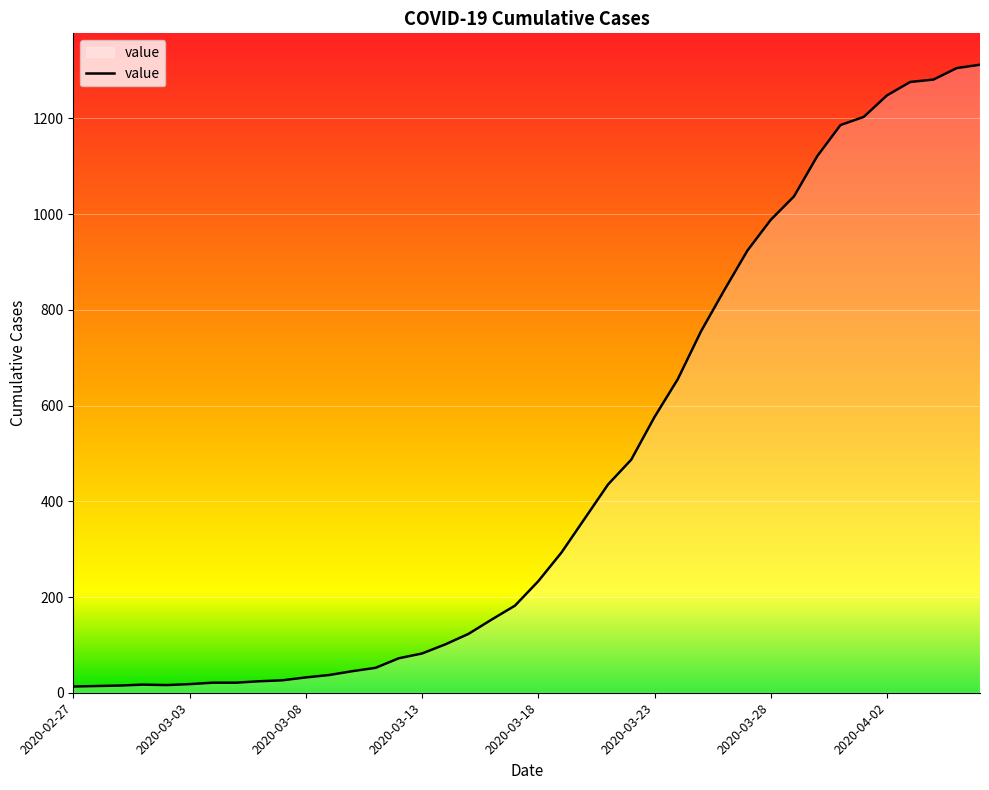

What is the maximum value shown in the chart?

1312